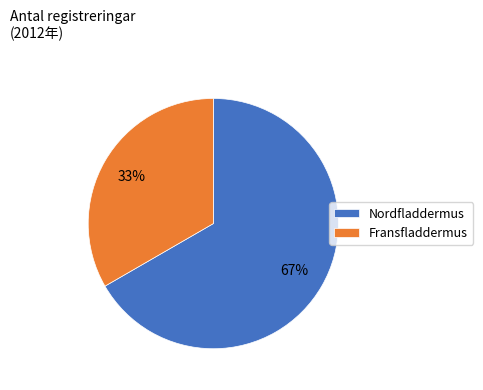

Does Nordfladdermus account for over 50% of the chart?

Yes